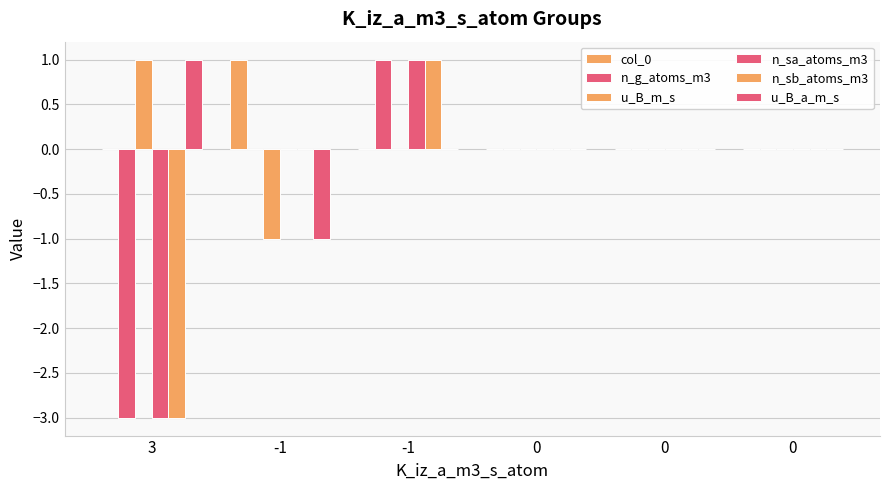

Is the value of u_B_m_s at 0 greater than the value of u_B_a_m_s at -1?

Yes